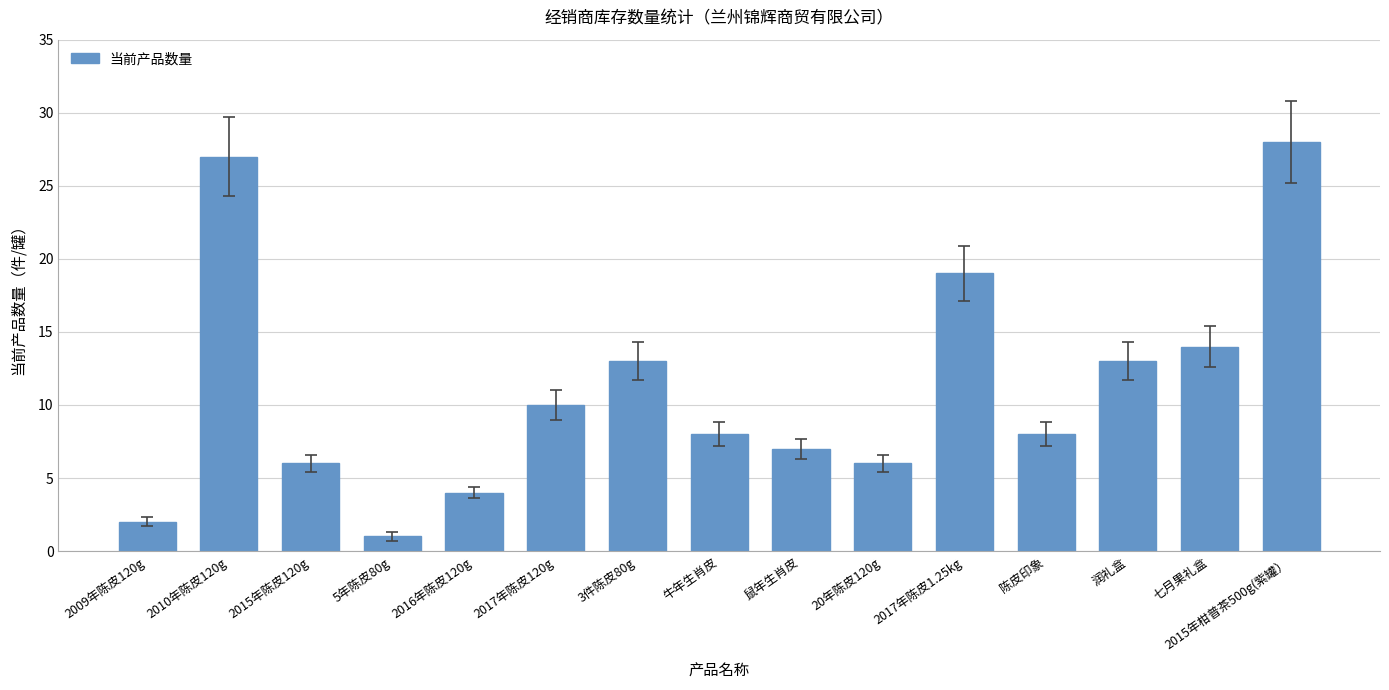

Reading right to left, list all the values displayed in this chart.

2015年柑普茶500g(紫罐）=28	七月果礼盒=14	润礼盒=13	陈皮印象=8	2017年陈皮1.25kg=19	20年陈皮120g=6	鼠年生肖皮=7	牛年生肖皮=8	3件陈皮80g=13	2017年陈皮120g=10	2016年陈皮120g=4	5年陈皮80g=1	2015年陈皮120g=6	2010年陈皮120g=27	2009年陈皮120g=2